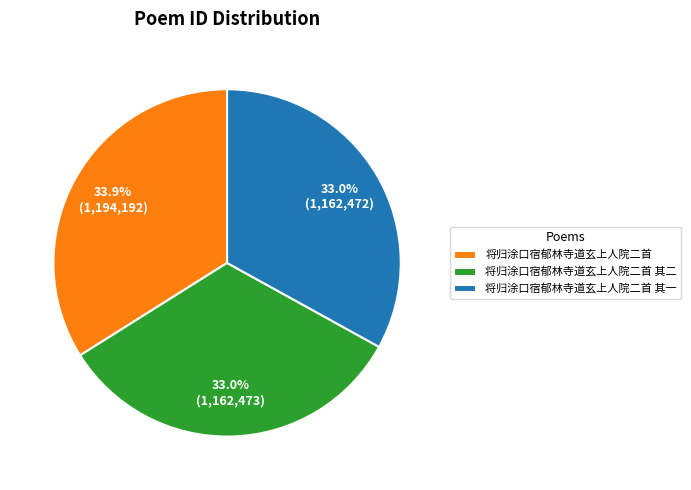

Which has a higher value, 将归涂口宿郁林寺道玄上人院二首 其一 or 将归涂口宿郁林寺道玄上人院二首?

将归涂口宿郁林寺道玄上人院二首